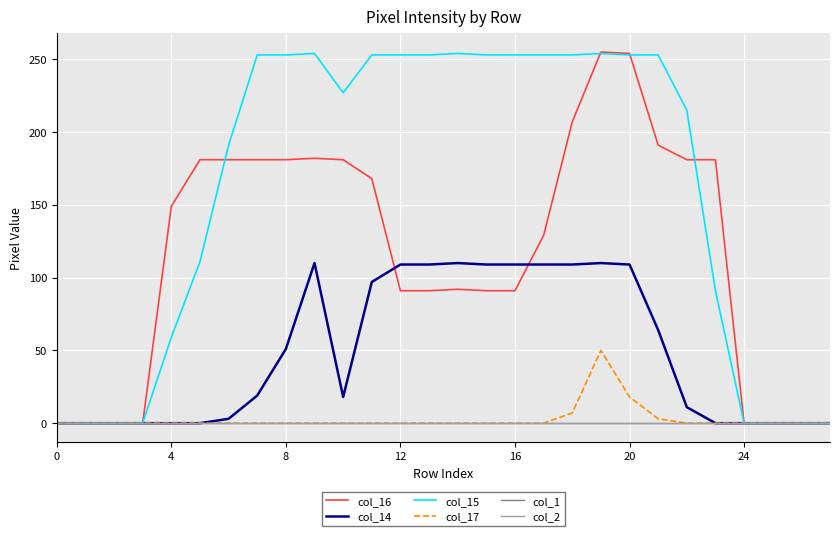

Which series has the largest range (max minus min)?

col_16